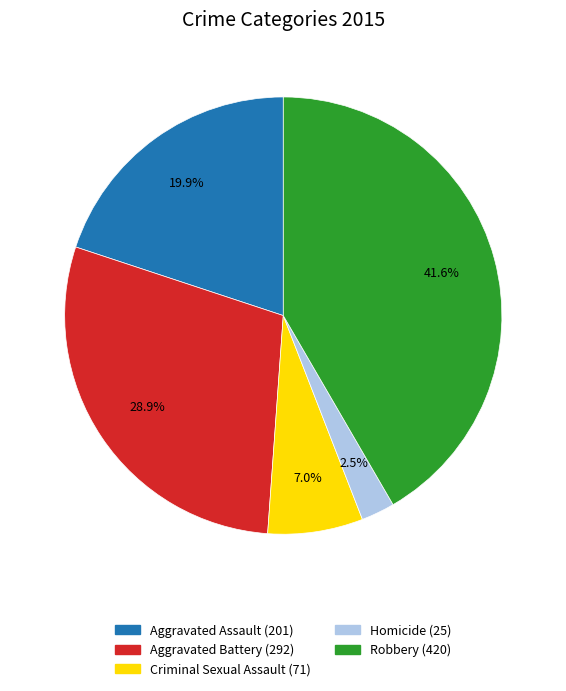

Count the number of slices in the pie.

5